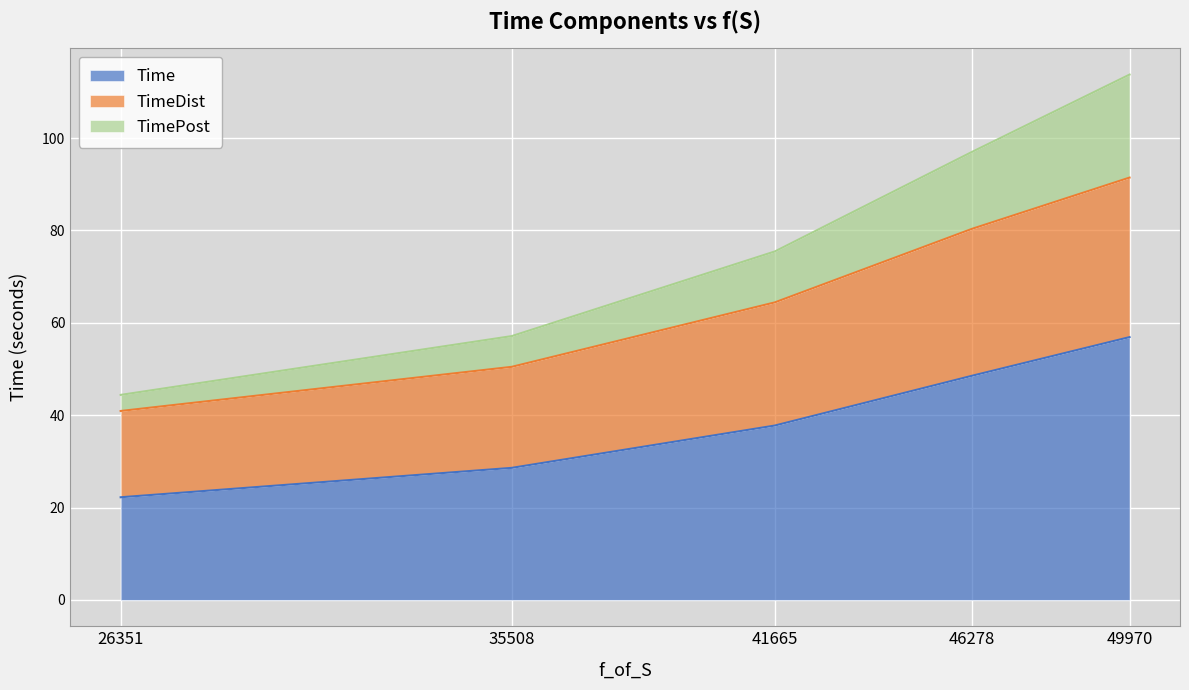

Is the value of TimeDist at 41665 greater than the value of Time at 49970?

Yes